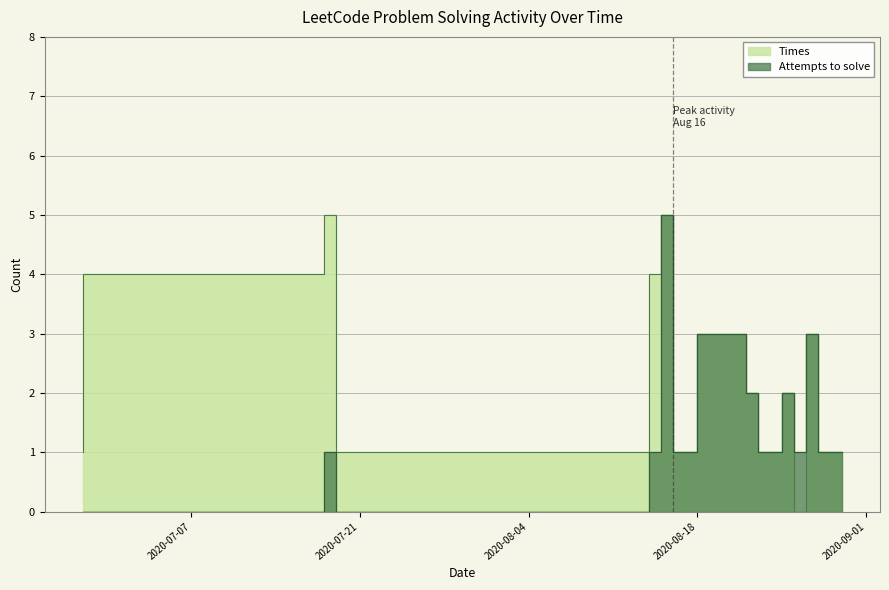

At how many categories does at least one series exceed 2?

6